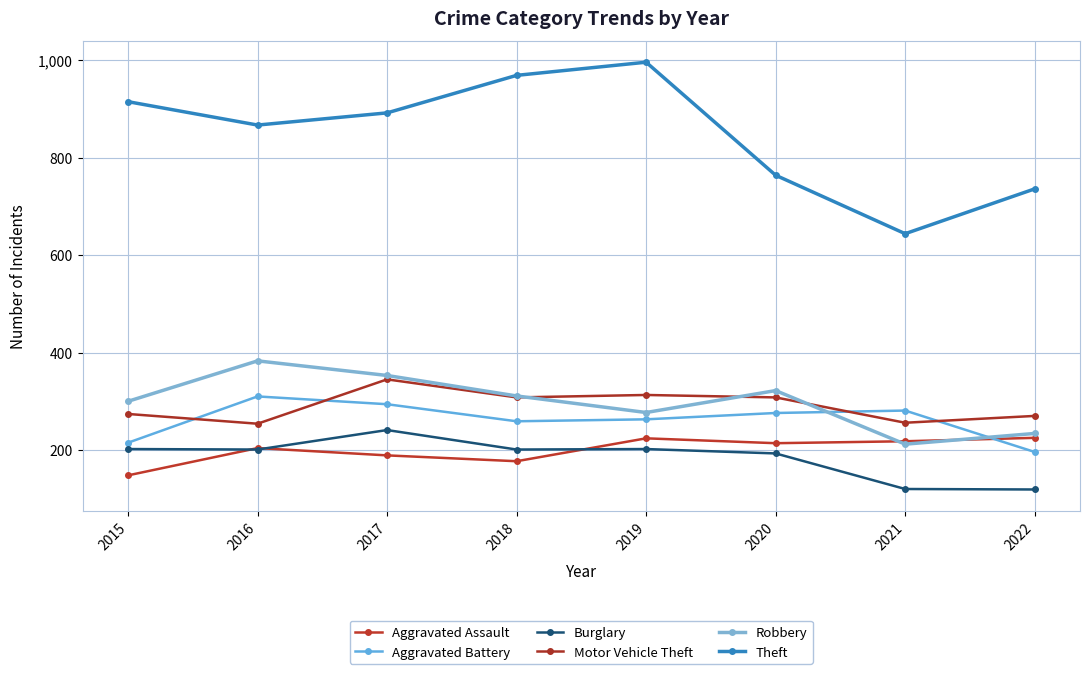

What is the average value of the Aggravated Battery series?

262